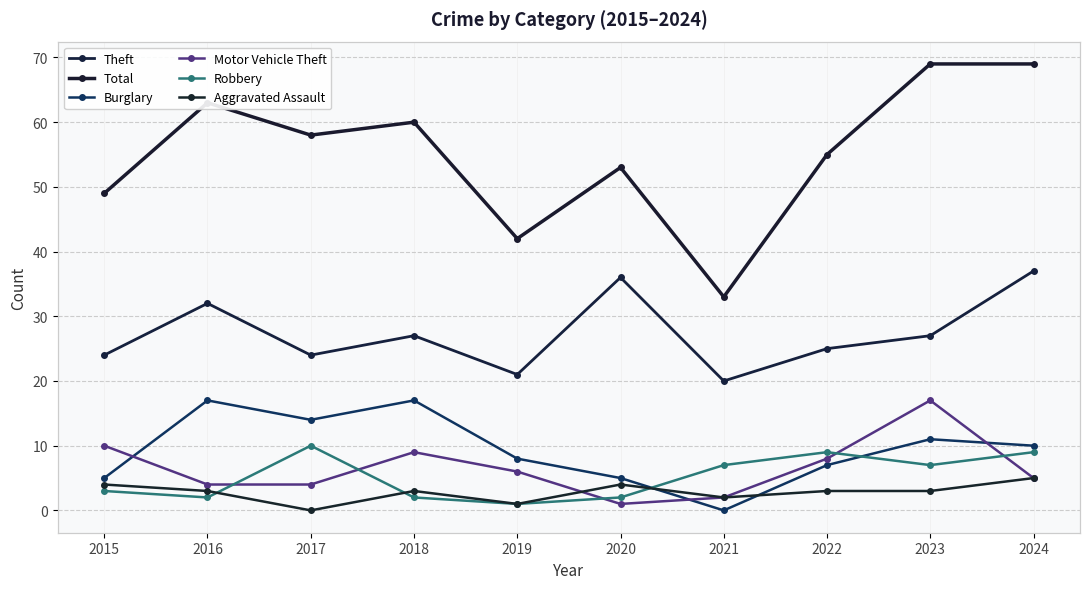

What is the difference between the maximum and minimum values in the Motor Vehicle Theft series?

16